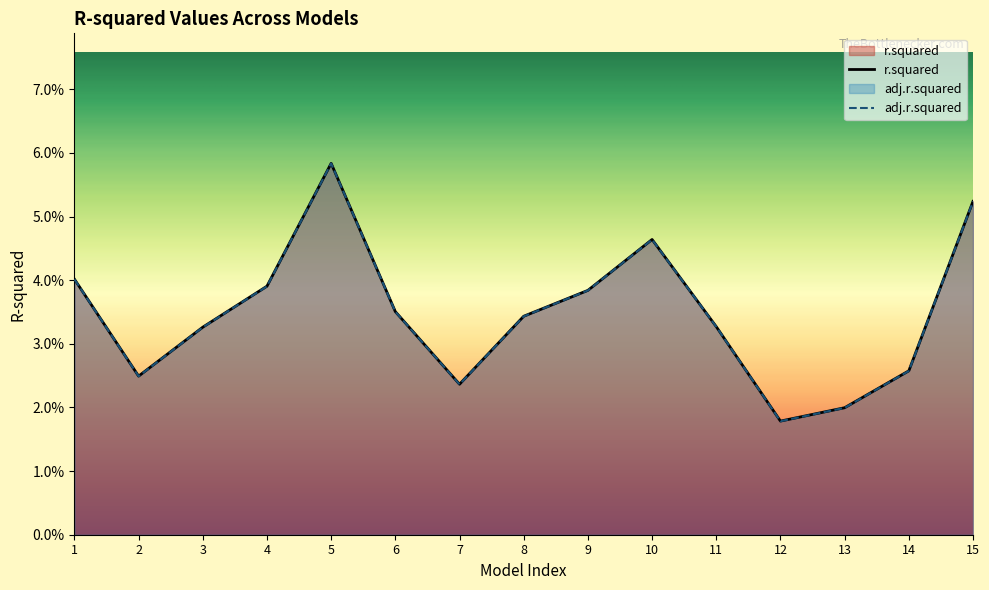

Which category has the lowest value in the adj.r.squared series?

12